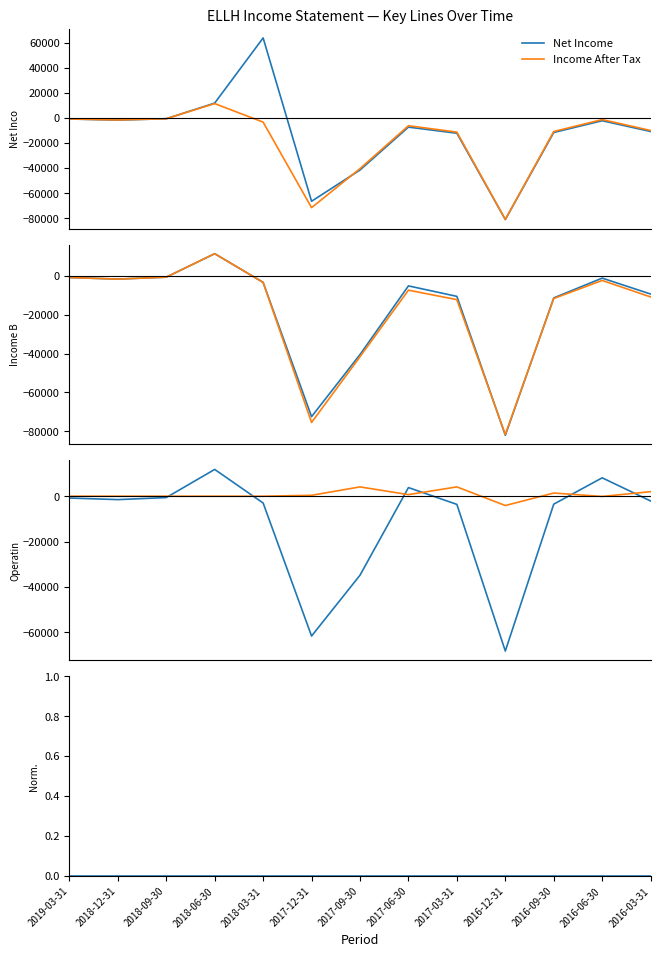

What is the spread (max minus min) of values at 2017-03-31?

16300